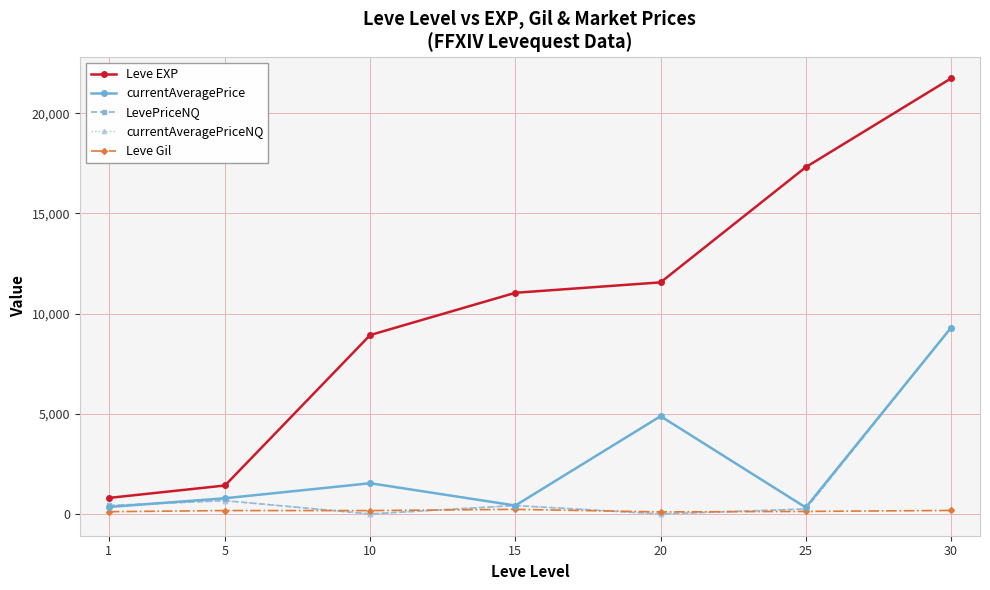

Is this an area chart (filled region under the line)?

No